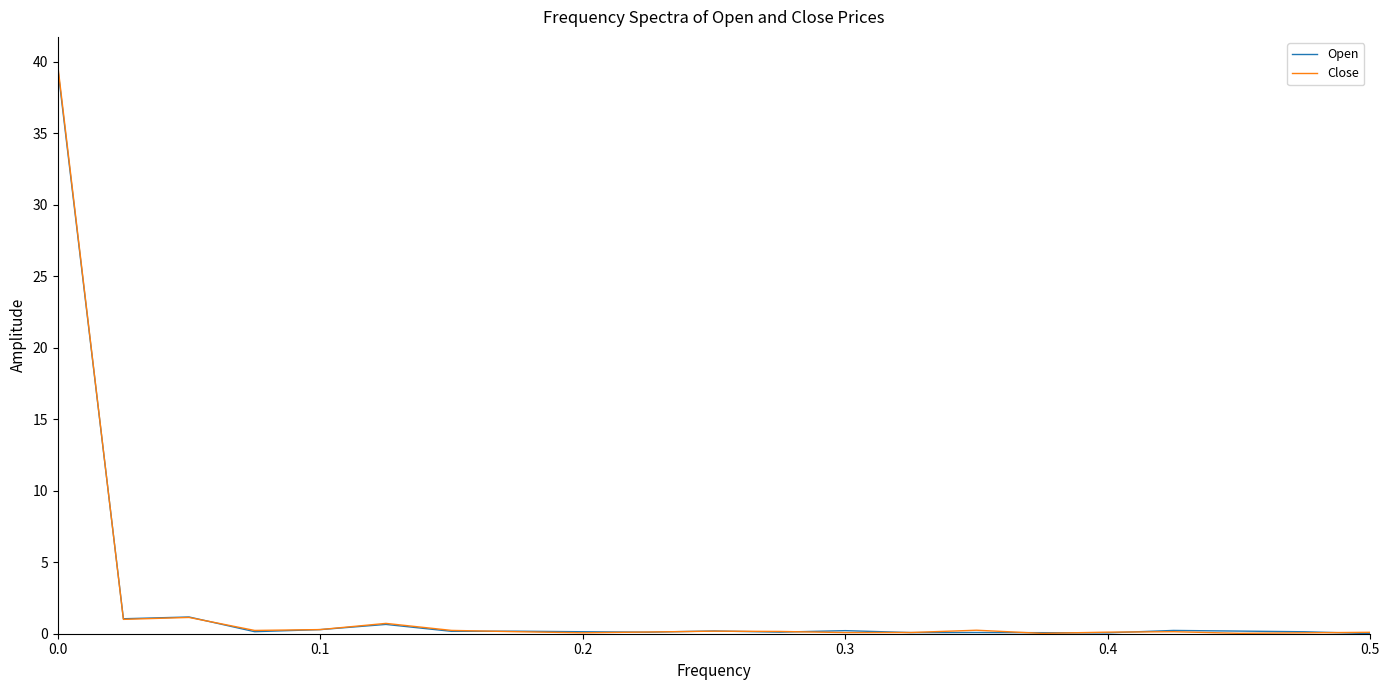

What is the maximum value for Open?

39.5